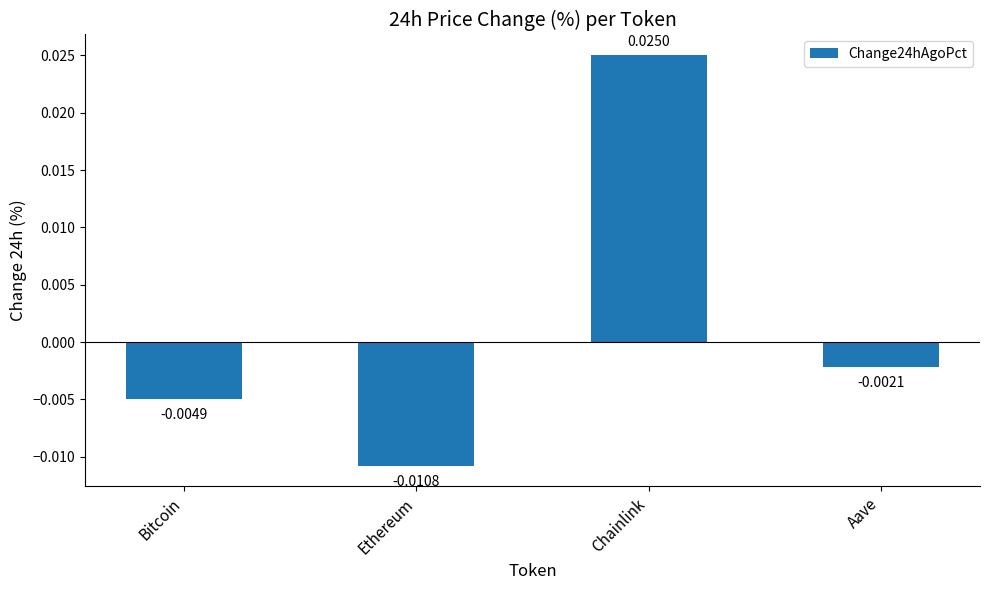

List the labels in order of value, smallest first.

Ethereum, Bitcoin, Aave, Chainlink